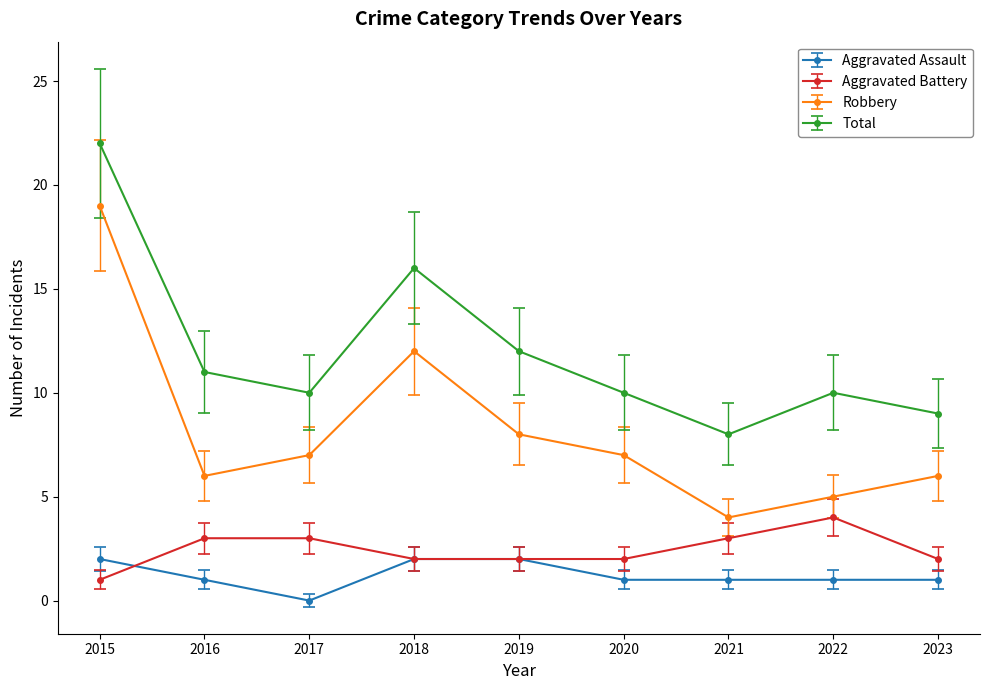

What is the difference between the maximum and minimum values in the Total series?

14